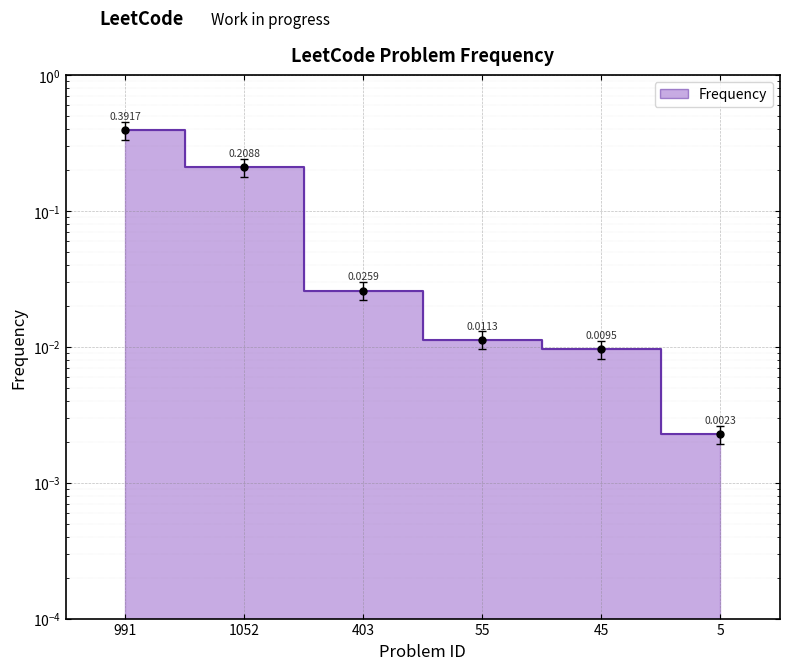

Reading right to left, transcribe all the data shown in this chart.

5=0.0	45=0.0	55=0.0	403=0.0	1052=0.2	991=0.4